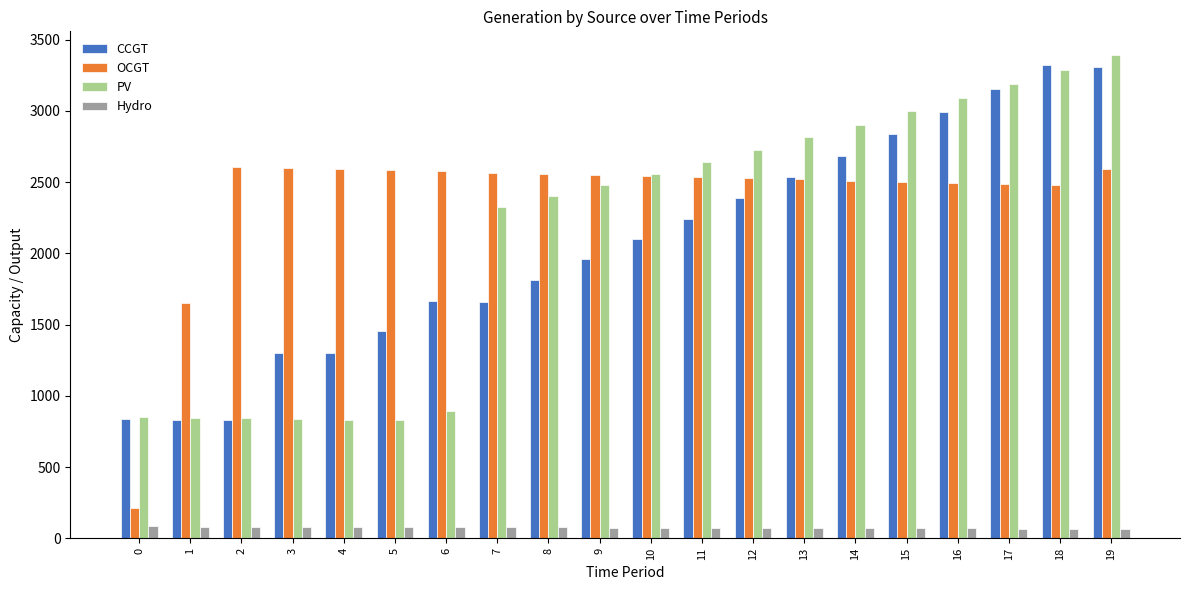

What is the highest value of the PV series?

3388